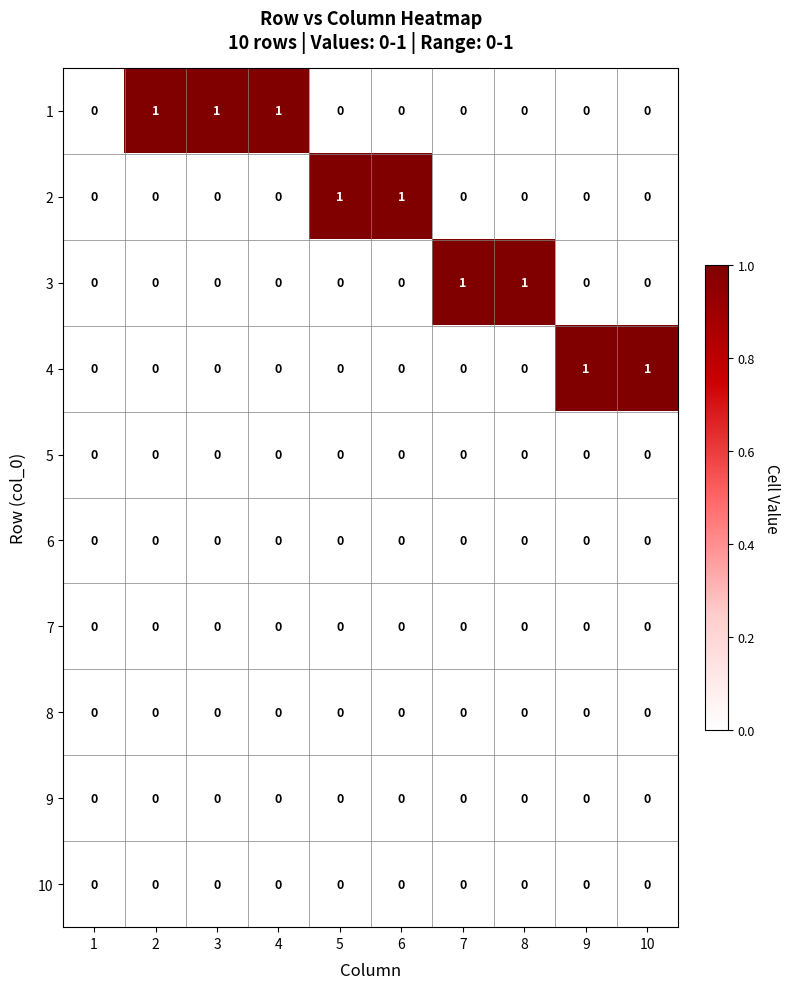

Is it true that 6 equals 0 at 4?

True